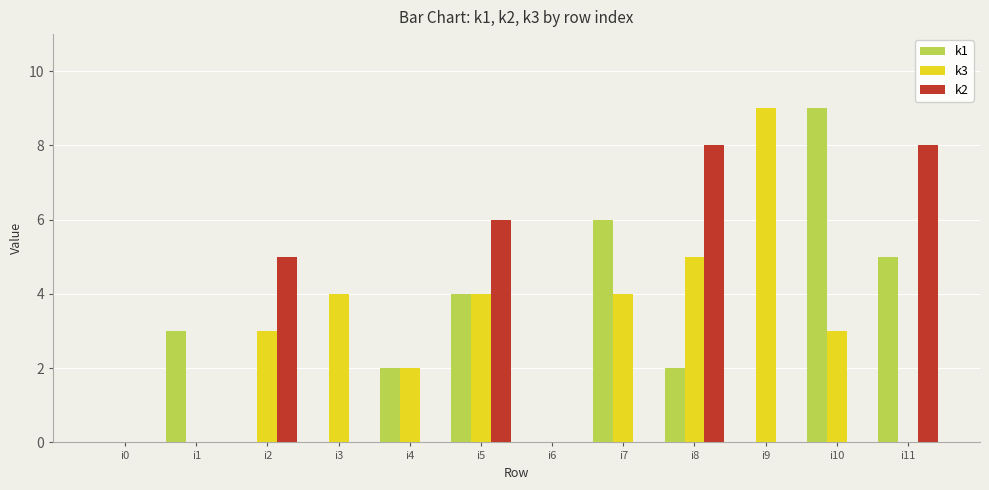

Reading left to right, what are all the values shown in this chart?

k1: 0	3	0	0	2	4	0	6	2	0	9	5
k3: 0	0	3	4	2	4	0	4	5	9	3	0
k2: 0	0	5	0	0	6	0	0	8	0	0	8